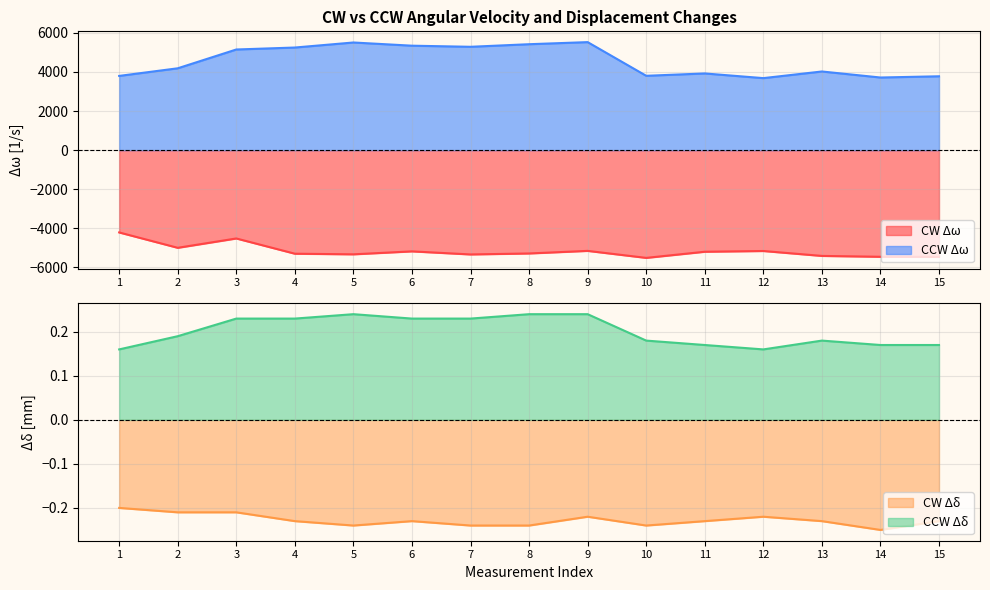

Reading left to right, extract all data points from this chart.

CW Δω: 1=-4209.7	2=-4995.1	3=-4517.6	4=-5296.7	5=-5328.1	6=-5177.3	7=-5334.4	8=-5284.2	9=-5152.2	10=-5510.4	11=-5196.2	12=-5158.5	13=-5409.8	14=-5453.8	15=-5460.1
CW Δδ: 1=-0.2	2=-0.2	3=-0.2	4=-0.2	5=-0.2	6=-0.2	7=-0.2	8=-0.2	9=-0.2	10=-0.2	11=-0.2	12=-0.2	13=-0.2	14=-0.2	15=-0.2
CCW Δω: 1=3795.0	2=4184.6	3=5145.9	4=5246.5	5=5504.1	6=5340.7	7=5284.2	8=5416.1	9=5522.9	10=3801.3	11=3920.7	12=3681.9	13=4021.2	14=3713.4	15=3776.2
CCW Δδ: 1=0.2	2=0.2	3=0.2	4=0.2	5=0.2	6=0.2	7=0.2	8=0.2	9=0.2	10=0.2	11=0.2	12=0.2	13=0.2	14=0.2	15=0.2